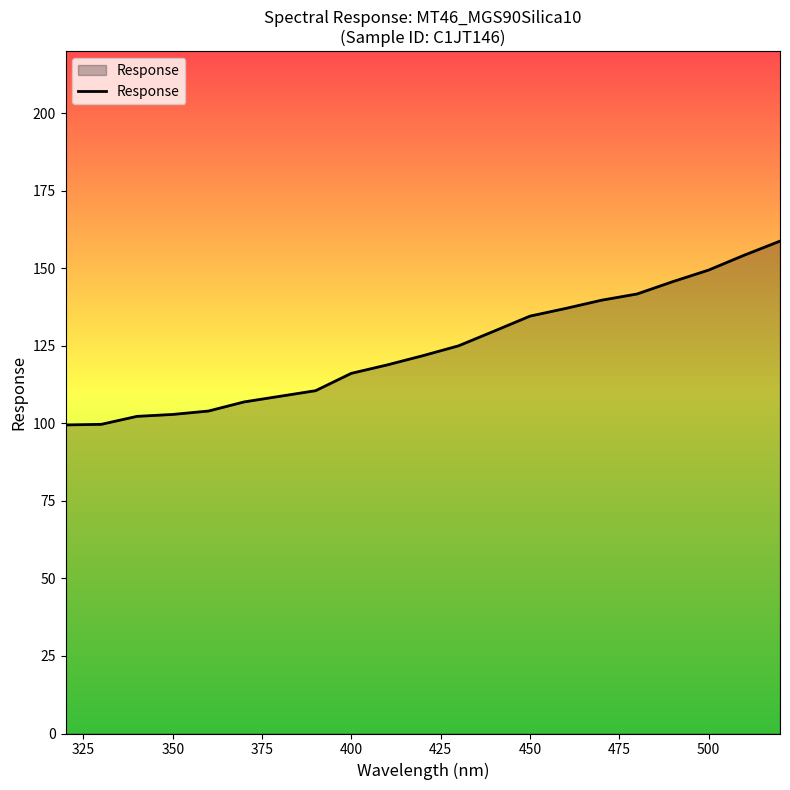

What is the smallest value displayed?

99.5